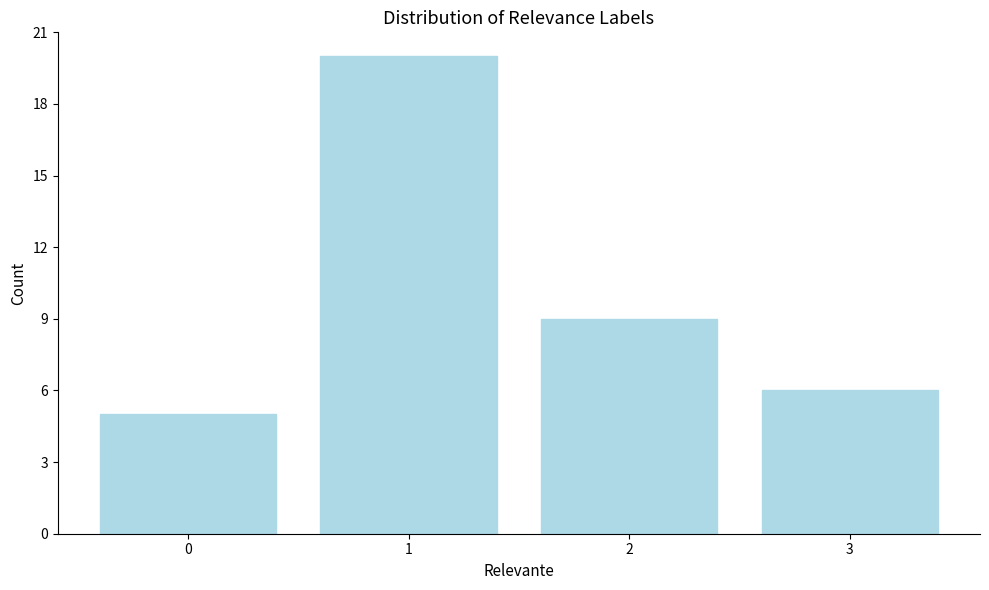

Reading right to left, extract all data points from this chart.

3=6	2=9	1=20	0=5